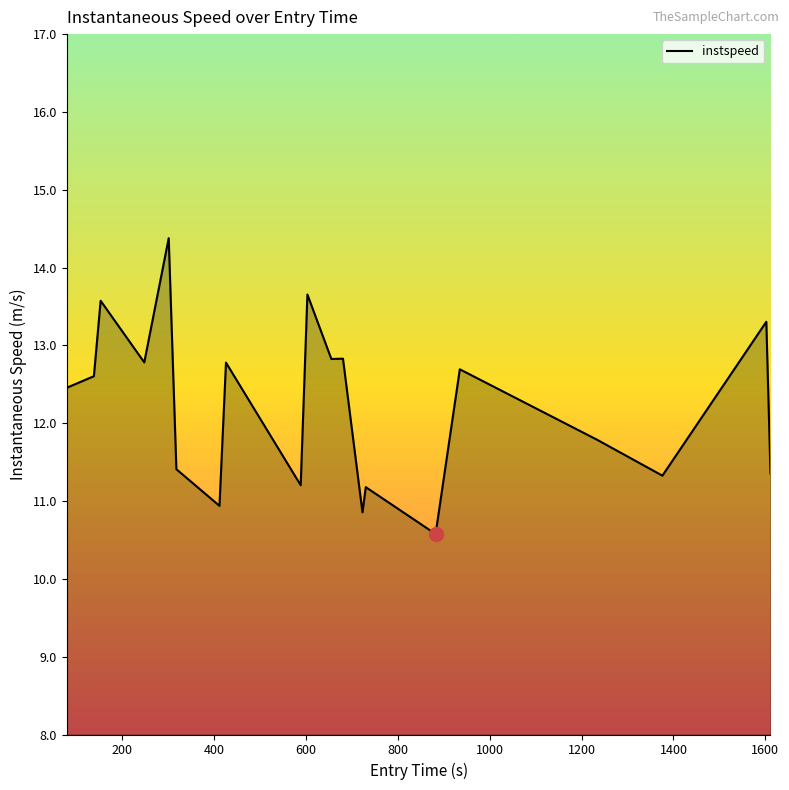

What is the difference between the maximum and minimum values?

3.8